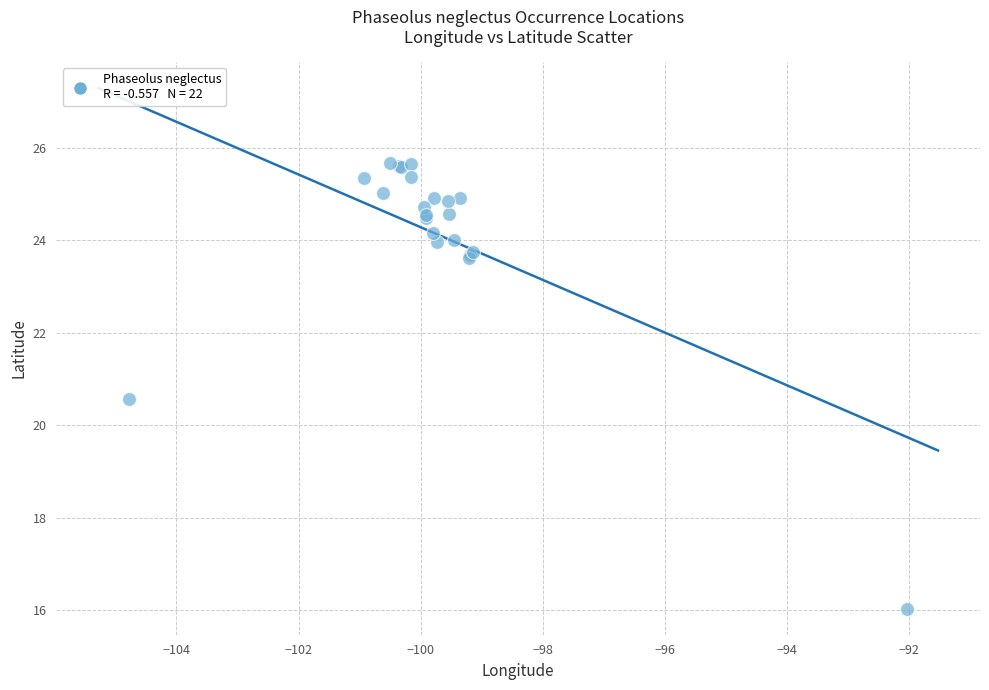

What Y value in the scatter plot is closest to 20?

20.6